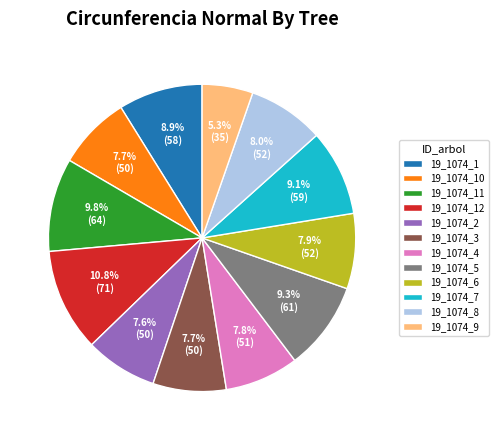

To the nearest percent, what percentage of the pie is 19_1074_12?

11%